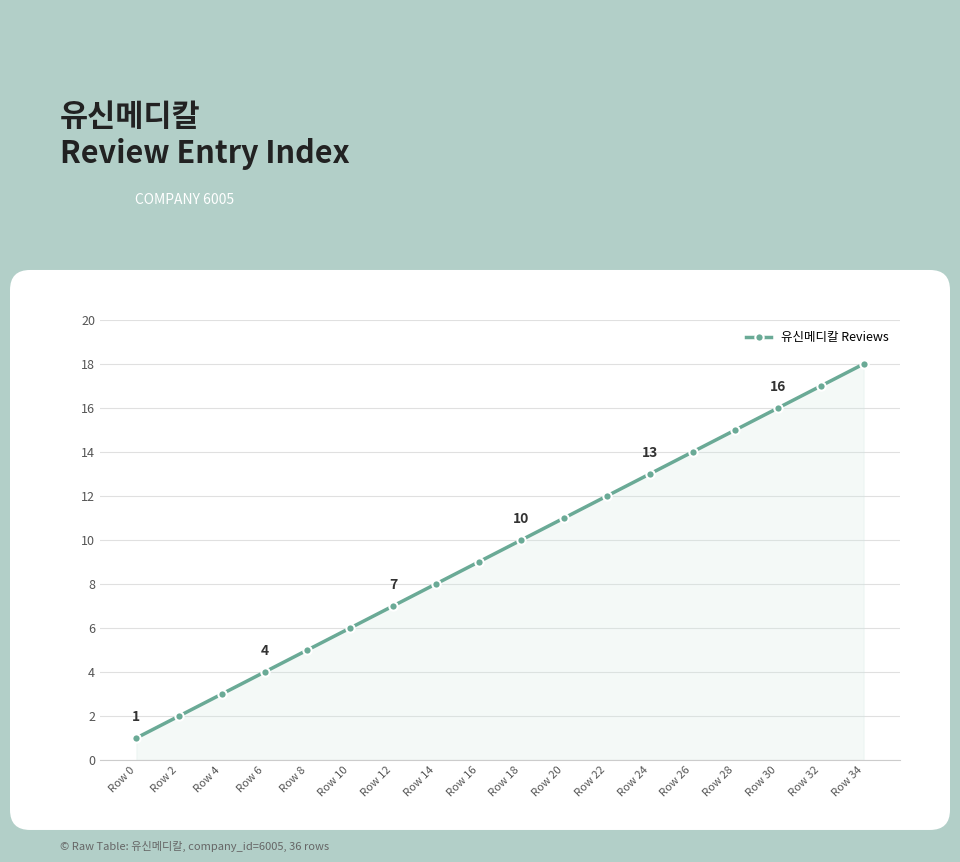

Between Row 12 and Row 22, which is larger?

Row 22